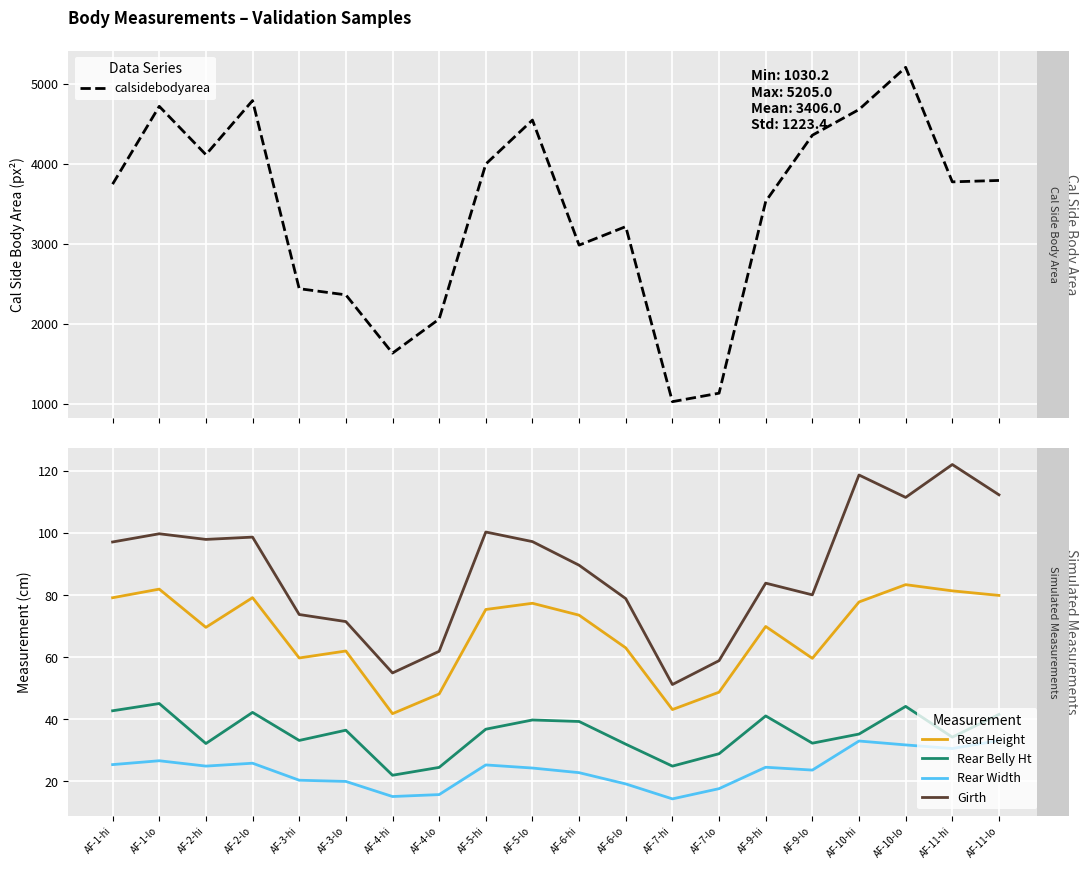

How many values in the calsidebodyarea series are below 3774?

10